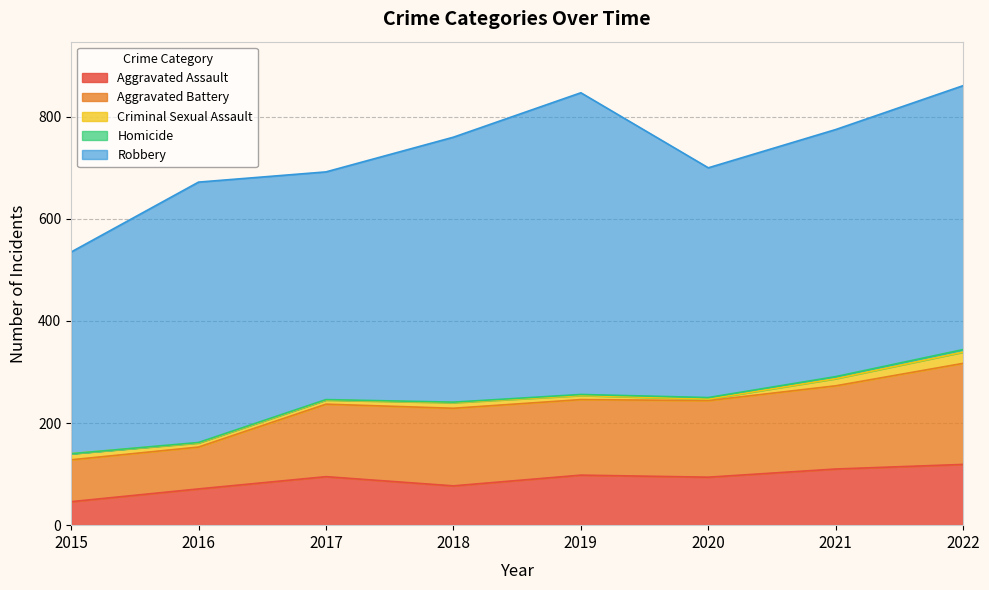

Reading left to right, extract all data points from this chart.

Aggravated Assault: 46	71	95	77	98	94	110	119
Aggravated Battery: 82	82	142	152	148	150	163	198
Criminal Sexual Assault: 12	8	8	11	8	3	14	22
Homicide: 0	1	1	1	2	3	4	5
Robbery: 395	510	446	519	591	450	484	517